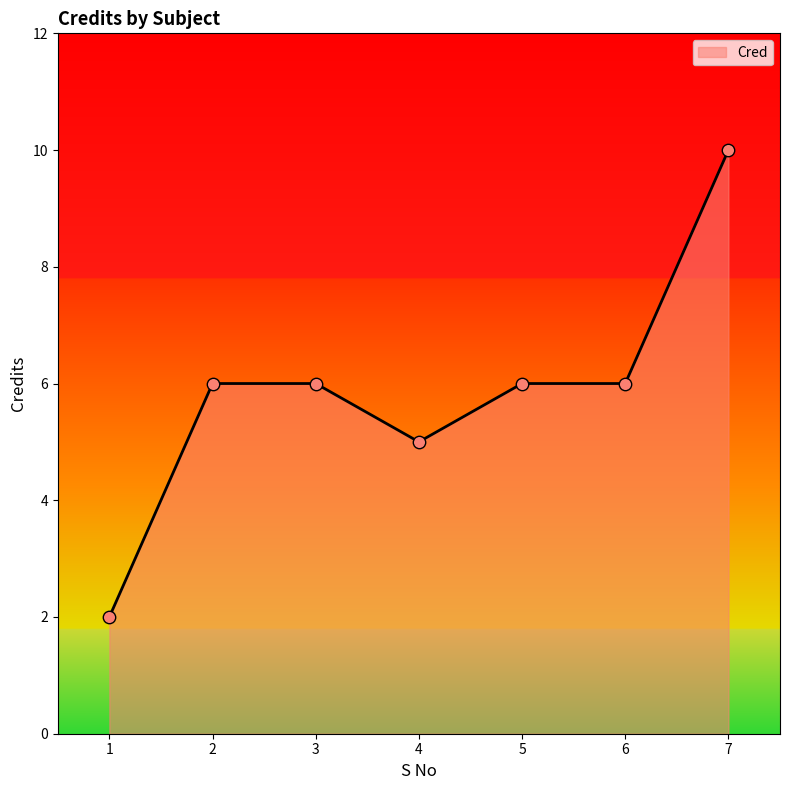

Between 1 and 2, which is larger?

2